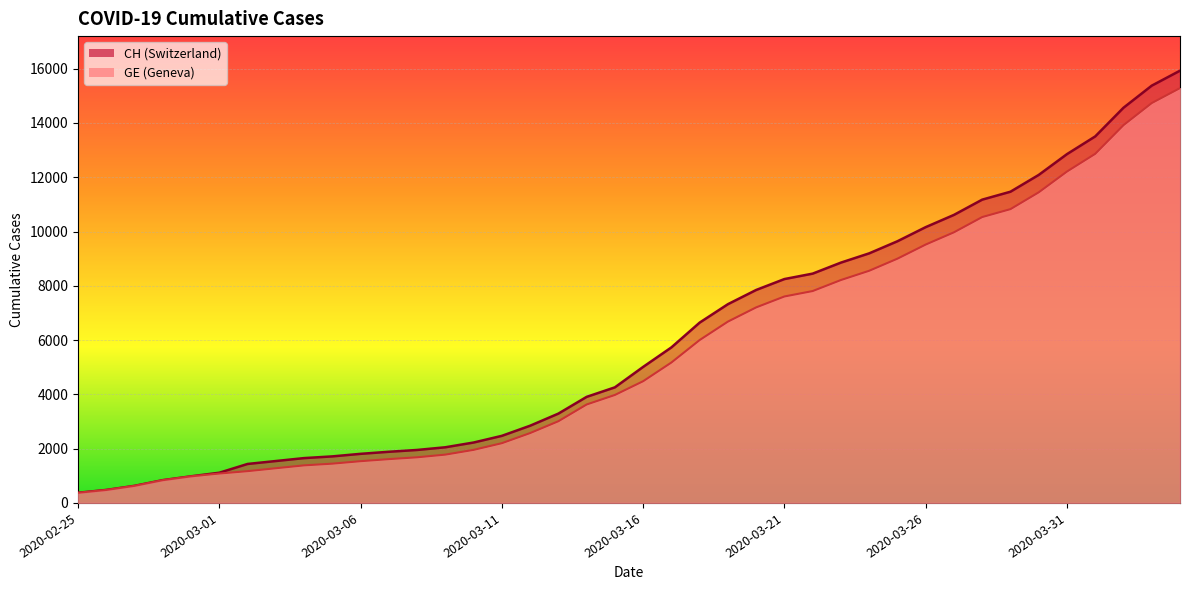

Which category has the highest value across all series?

2020-04-04